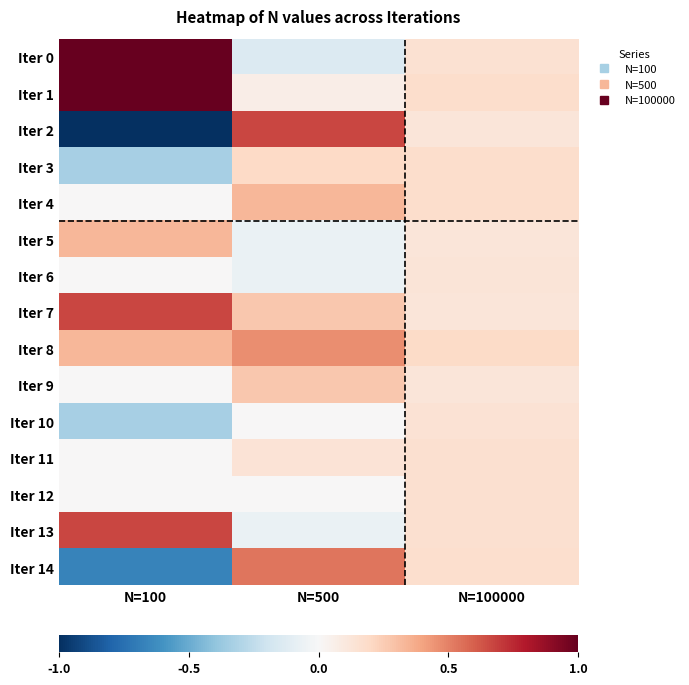

Reading left to right, transcribe all the data shown in this chart.

Iter 0: N=100=1.0	N=500=-0.1	N=100000=0.1
Iter 1: N=100=1.0	N=500=0.1	N=100000=0.2
Iter 2: N=100=-1.0	N=500=0.7	N=100000=0.1
Iter 3: N=100=-0.3	N=500=0.2	N=100000=0.2
Iter 4: N=100=0.0	N=500=0.3	N=100000=0.2
Iter 5: N=100=0.3	N=500=-0.1	N=100000=0.1
Iter 6: N=100=0.0	N=500=-0.1	N=100000=0.1
Iter 7: N=100=0.7	N=500=0.3	N=100000=0.1
Iter 8: N=100=0.3	N=500=0.5	N=100000=0.2
Iter 9: N=100=0.0	N=500=0.3	N=100000=0.1
Iter 10: N=100=-0.3	N=500=0.0	N=100000=0.1
Iter 11: N=100=0.0	N=500=0.1	N=100000=0.2
Iter 12: N=100=0.0	N=500=0.0	N=100000=0.2
Iter 13: N=100=0.7	N=500=-0.1	N=100000=0.2
Iter 14: N=100=-0.7	N=500=0.5	N=100000=0.2